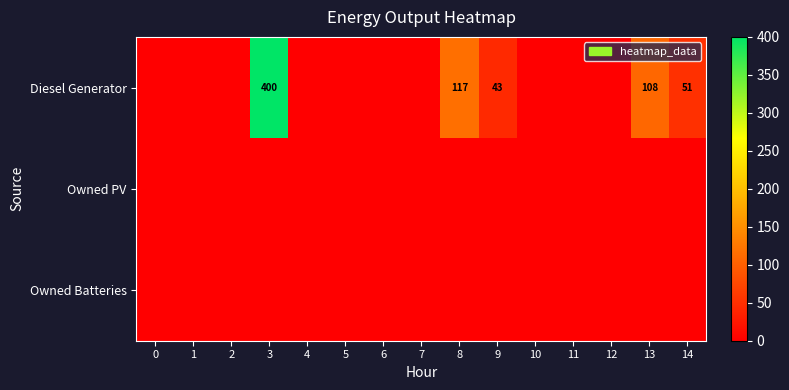

The Diesel Generator series shows 400 at 3. True or false?

True